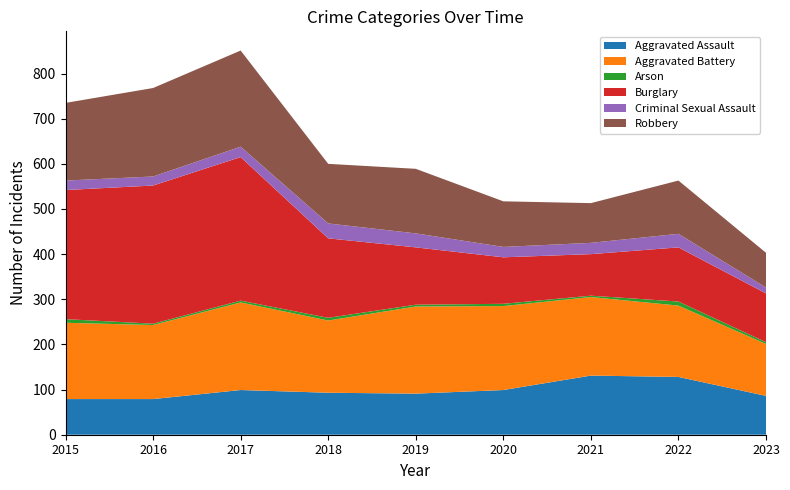

Reading left to right, what are all the values shown in this chart?

Aggravated Assault: 79	79	99	93	91	99	131	128	86
Aggravated Battery: 169	164	194	160	193	186	174	158	115
Arson: 8	3	4	6	4	5	3	9	4
Burglary: 286	306	318	176	127	103	92	120	108
Criminal Sexual Assault: 21	20	23	33	31	23	25	30	13
Robbery: 172	196	213	132	143	101	88	118	77